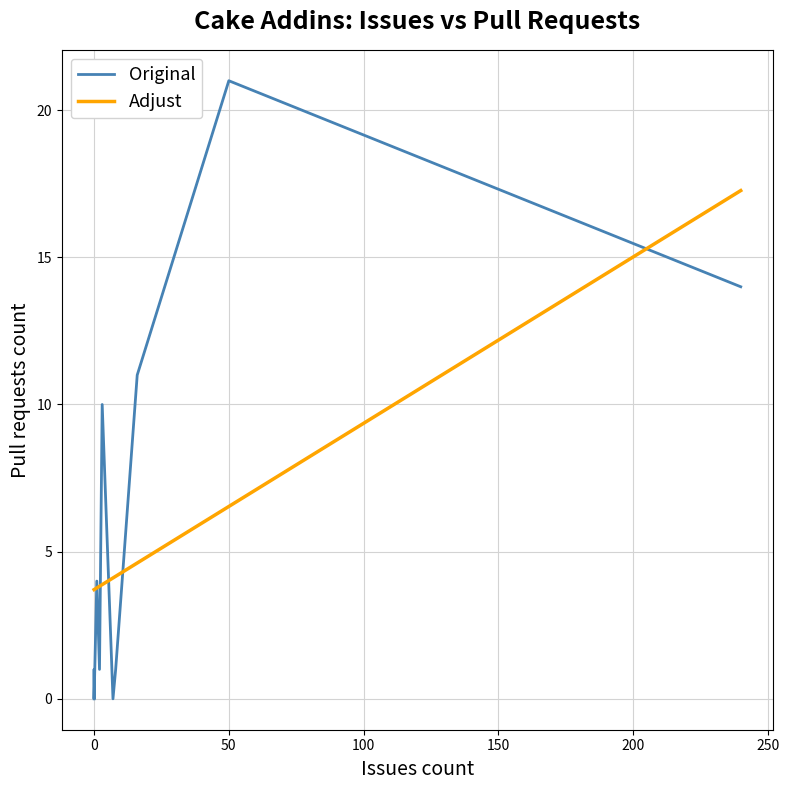

Which series ends up on top after the final intersection of Original and Adjust?

Adjust